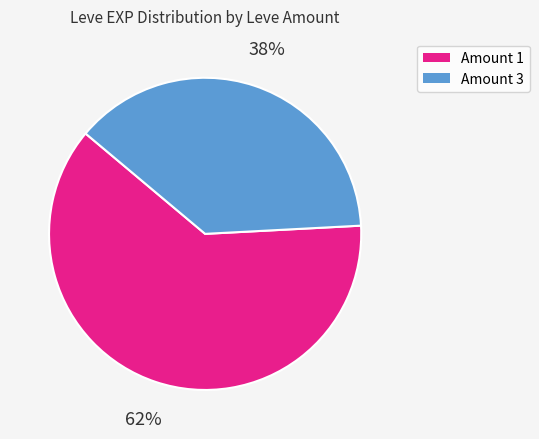

Is there any slice that represents more than half of the pie?

Yes